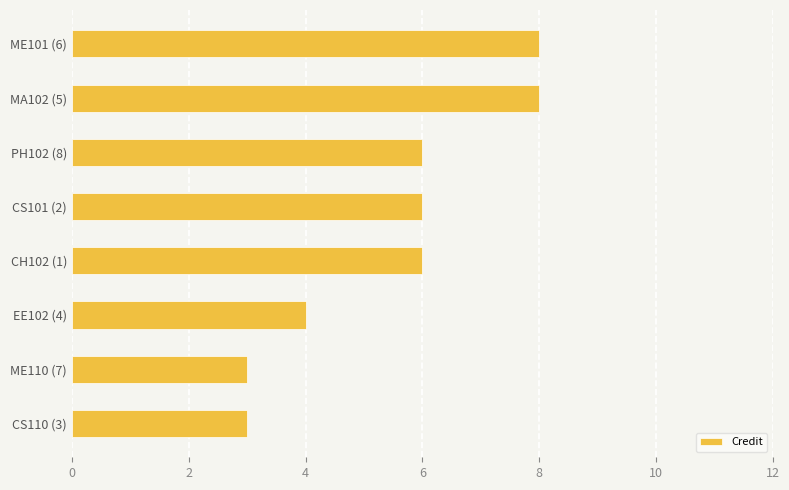

What is the sum of all values?

44